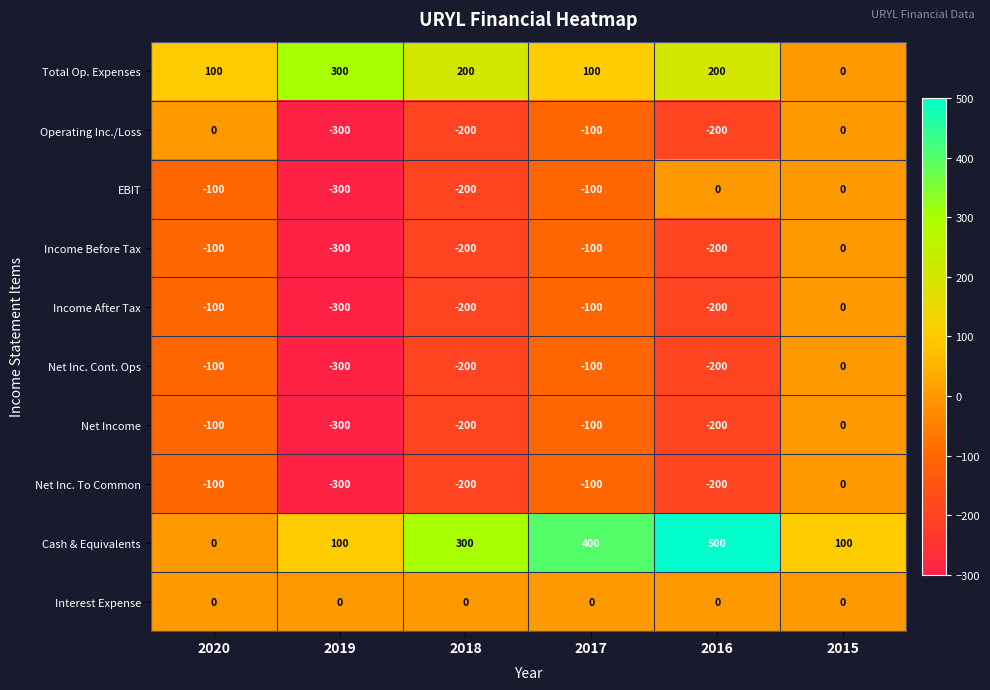

At how many categories does at least one series exceed 265?

4